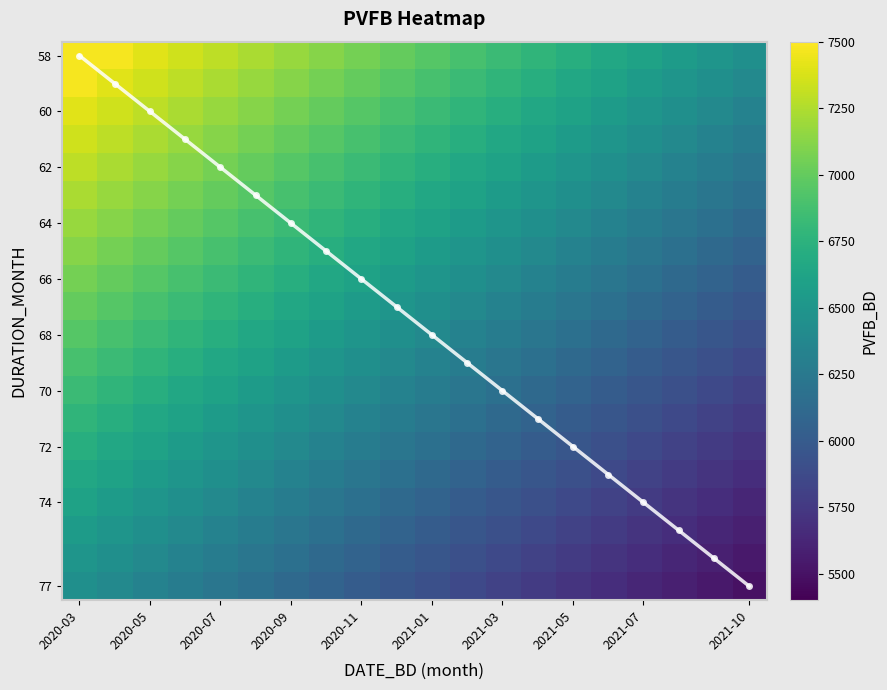

What is the maximum value shown in the chart?

7472.2